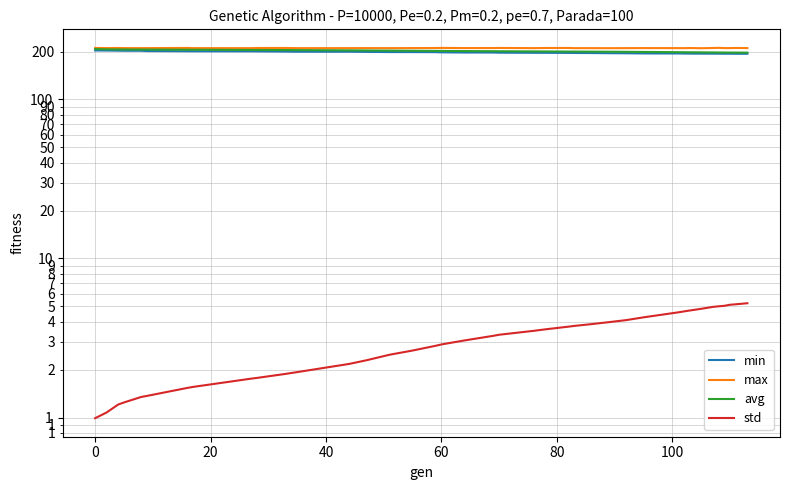

At how many categories does at least one series exceed 74?

39